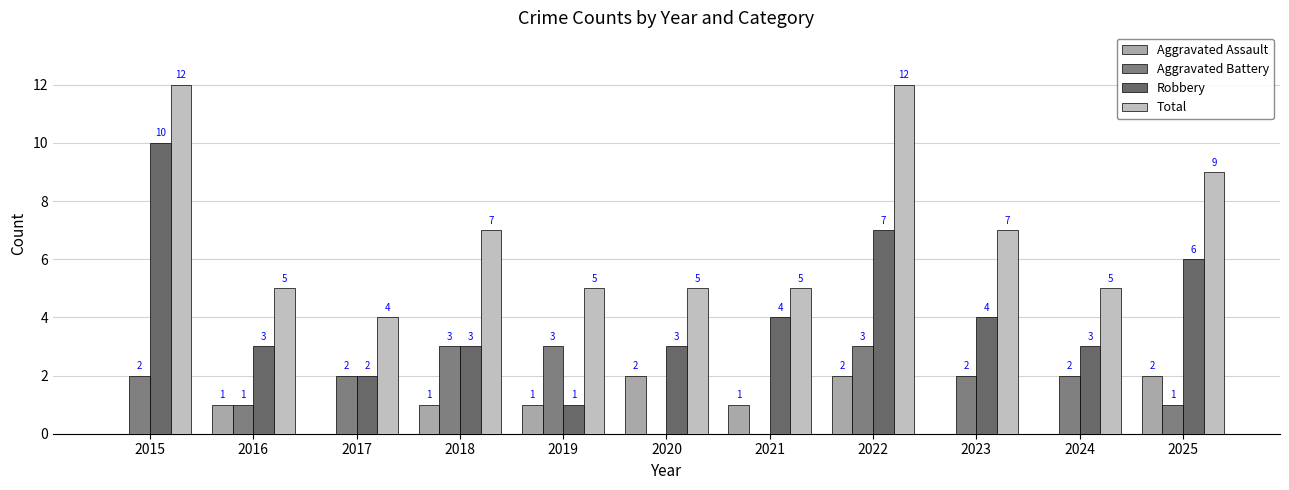

Are the bars grouped side by side (vs. stacked)?

Yes